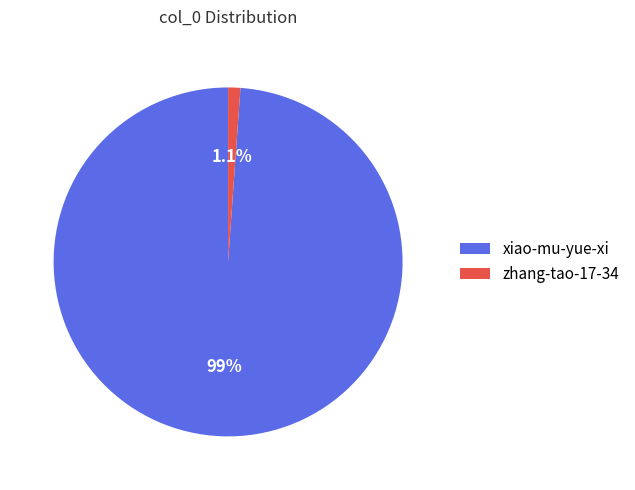

Rank the categories by value from highest to lowest.

xiao-mu-yue-xi, zhang-tao-17-34